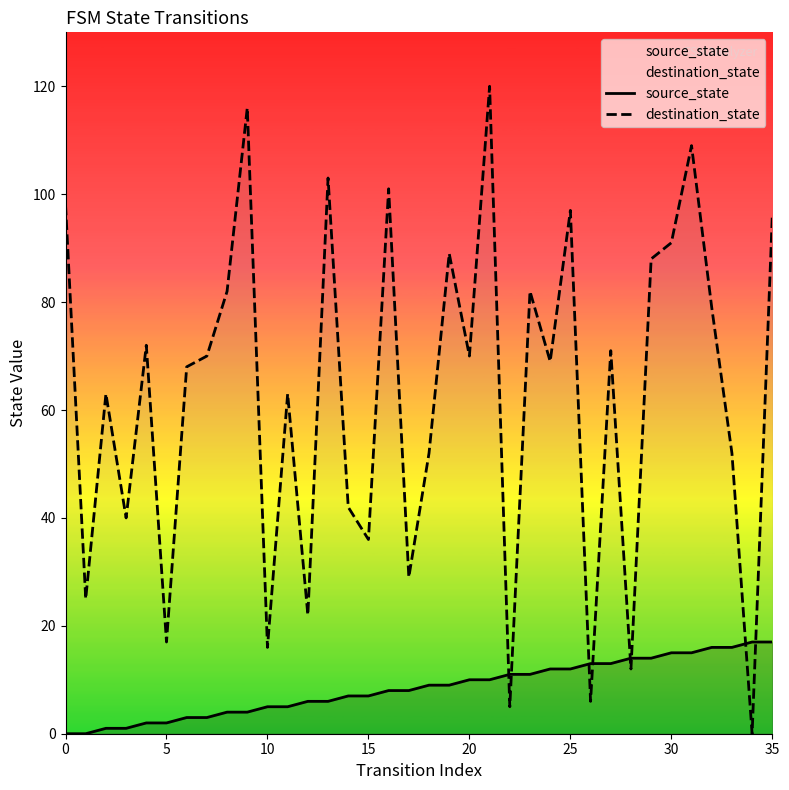

True or false: destination_state has a value of 12 at 28.

True